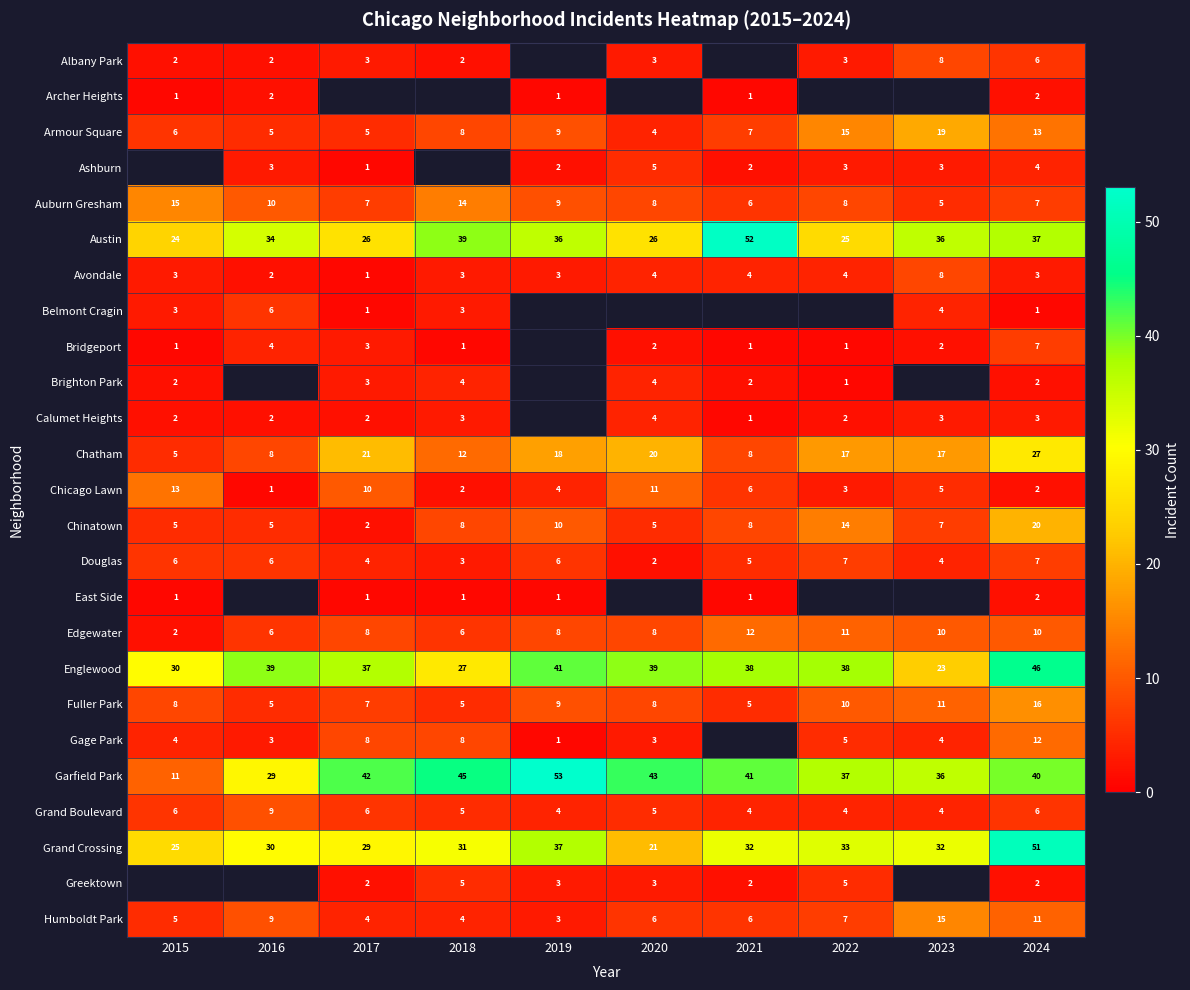

Between 2017 and 2021, which is larger?

2021